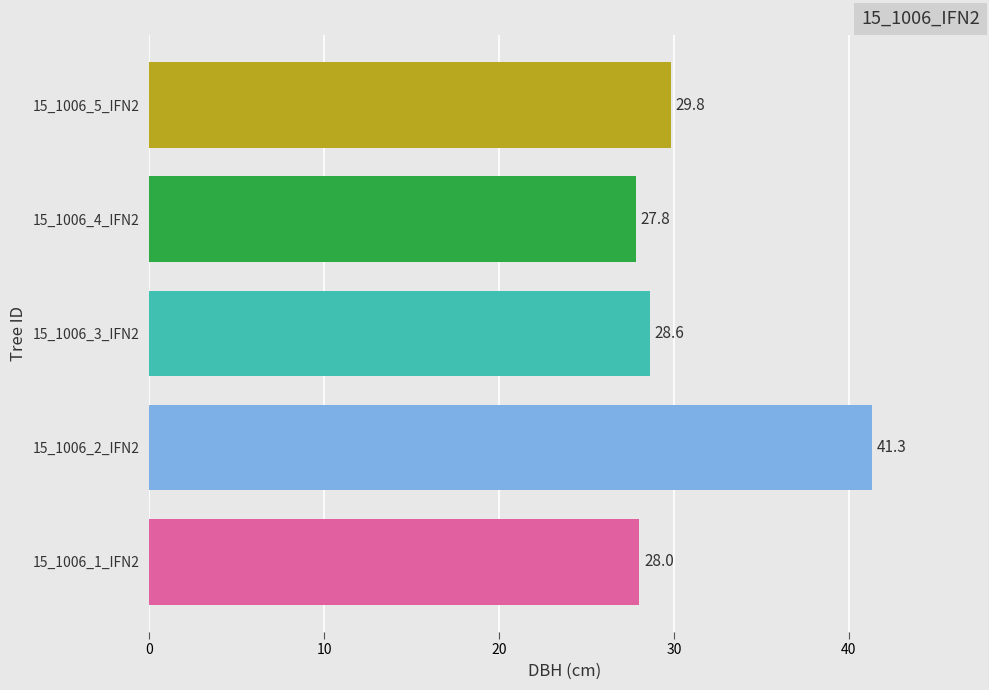

At which category does the chart reach its minimum across all series?

15_1006_4_IFN2